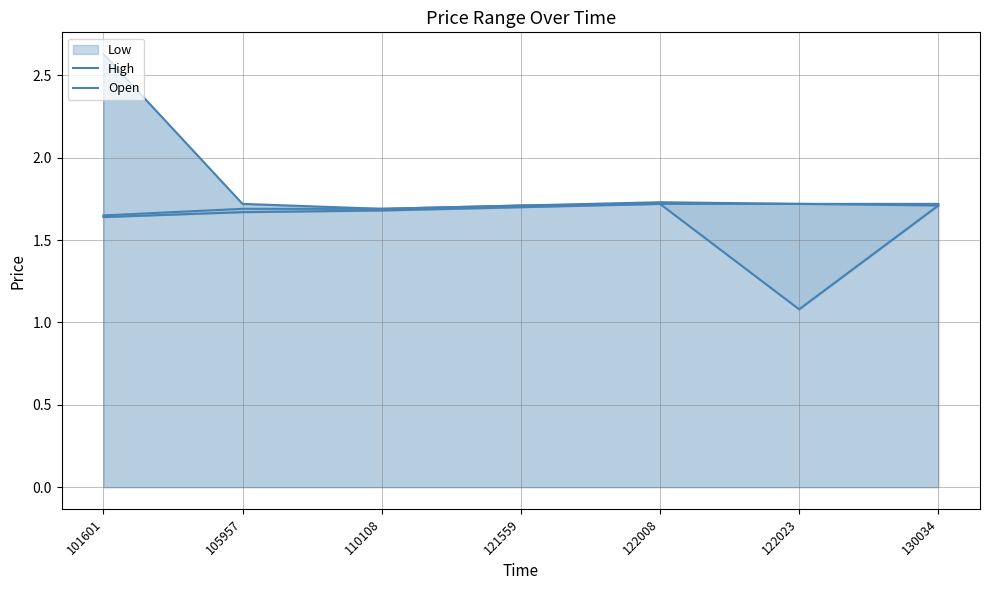

Is it true that Open equals 1.7 at 105957?

True